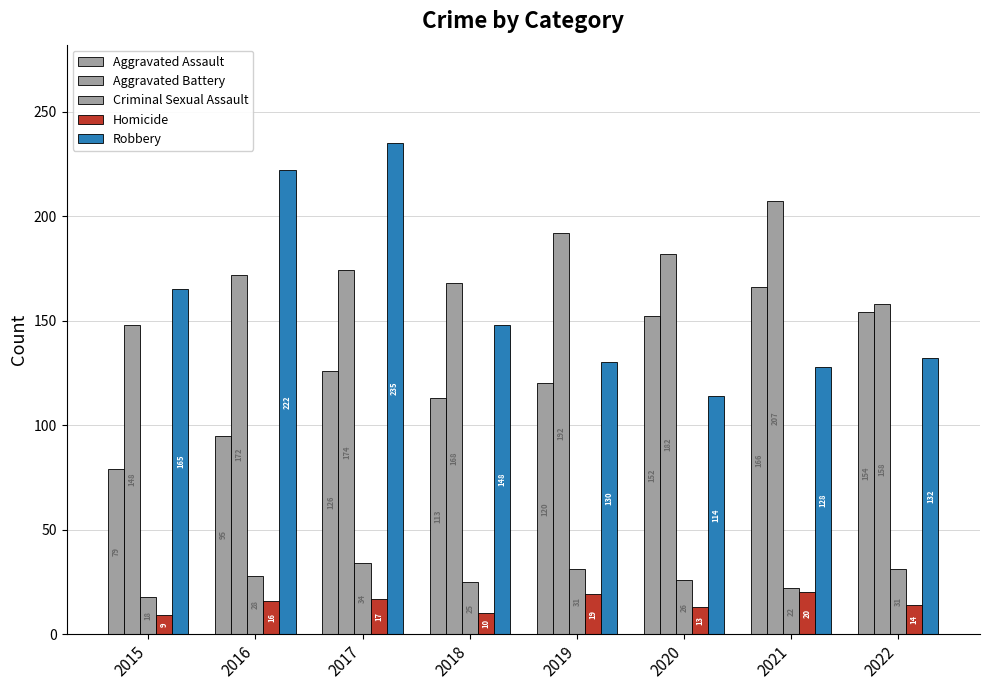

How many bars are there in each group?

5